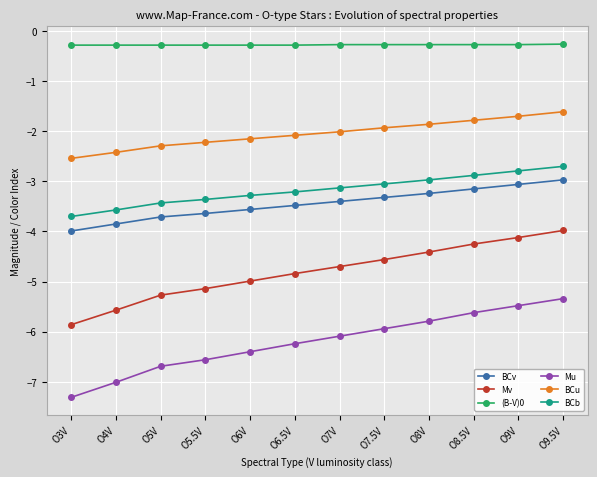

How many values in the Mv series are below -4?

11